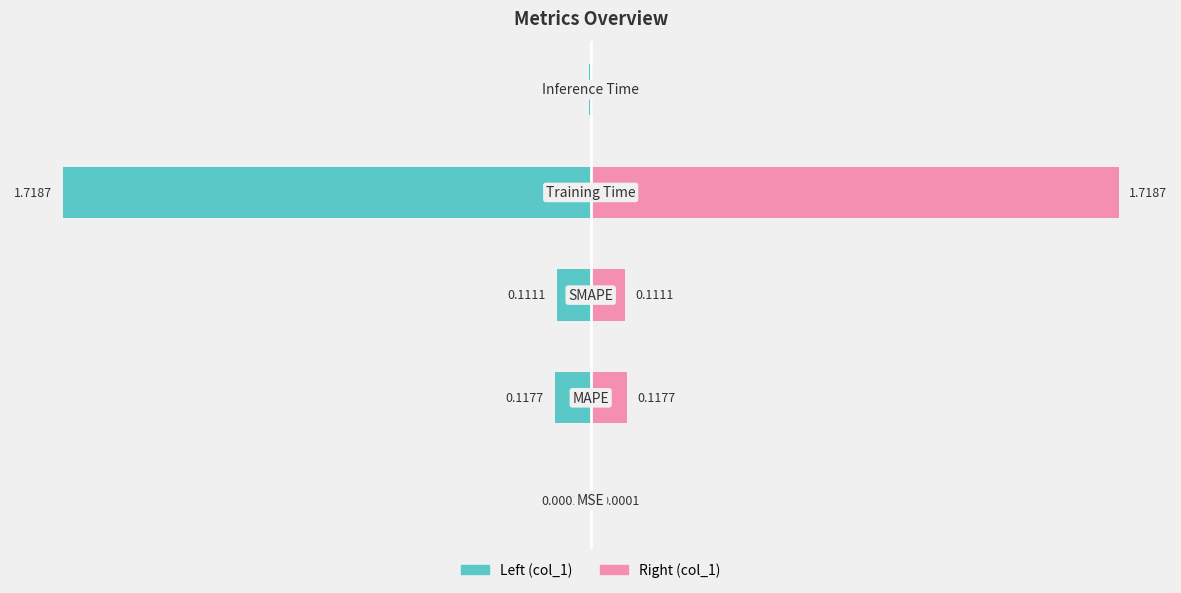

Which label corresponds to the largest value in the chart?

Training Time